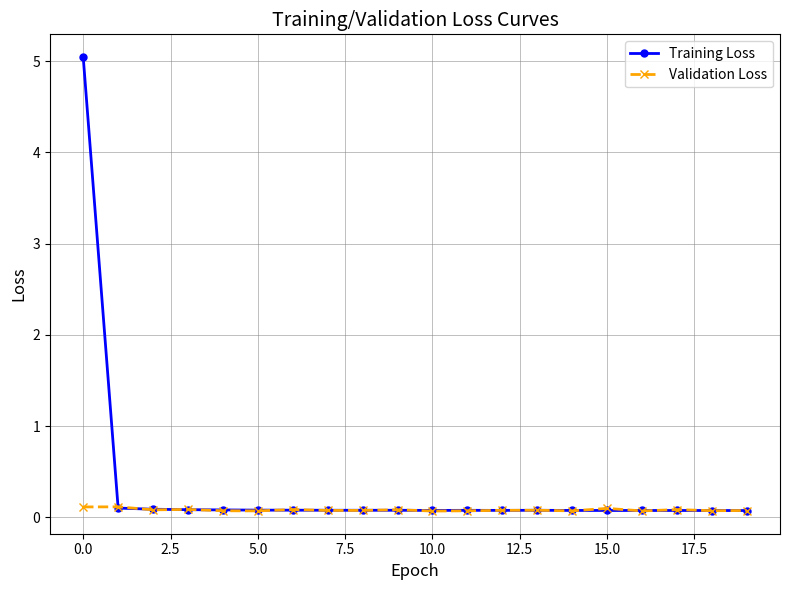

Which series has the largest total across all categories?

Training Loss